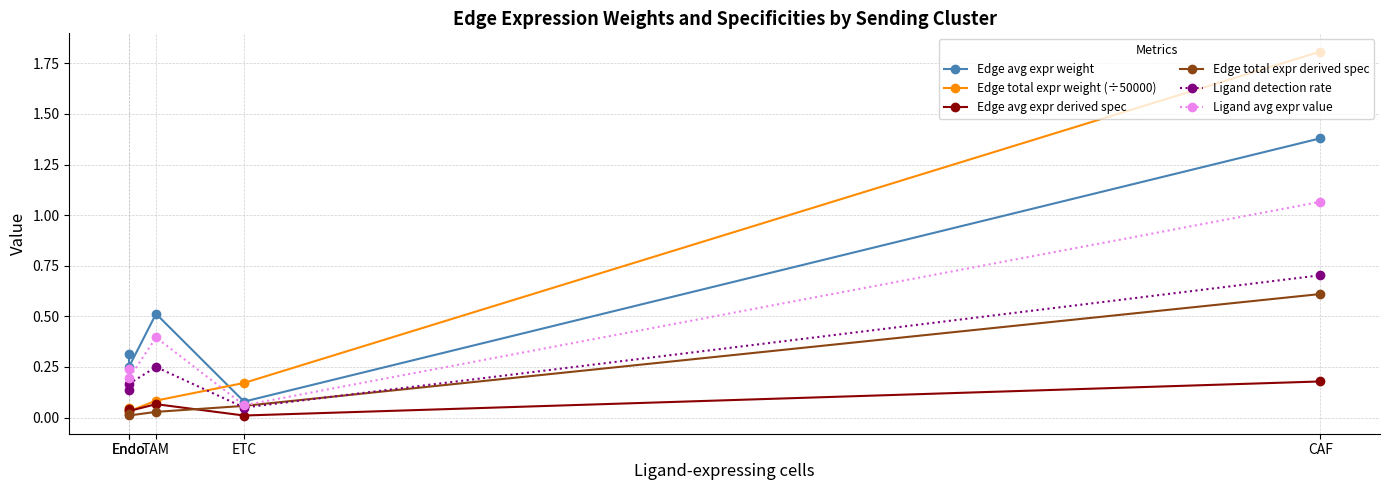

The value of Edge avg expr weight at Endo is 0.3. True or false?

True